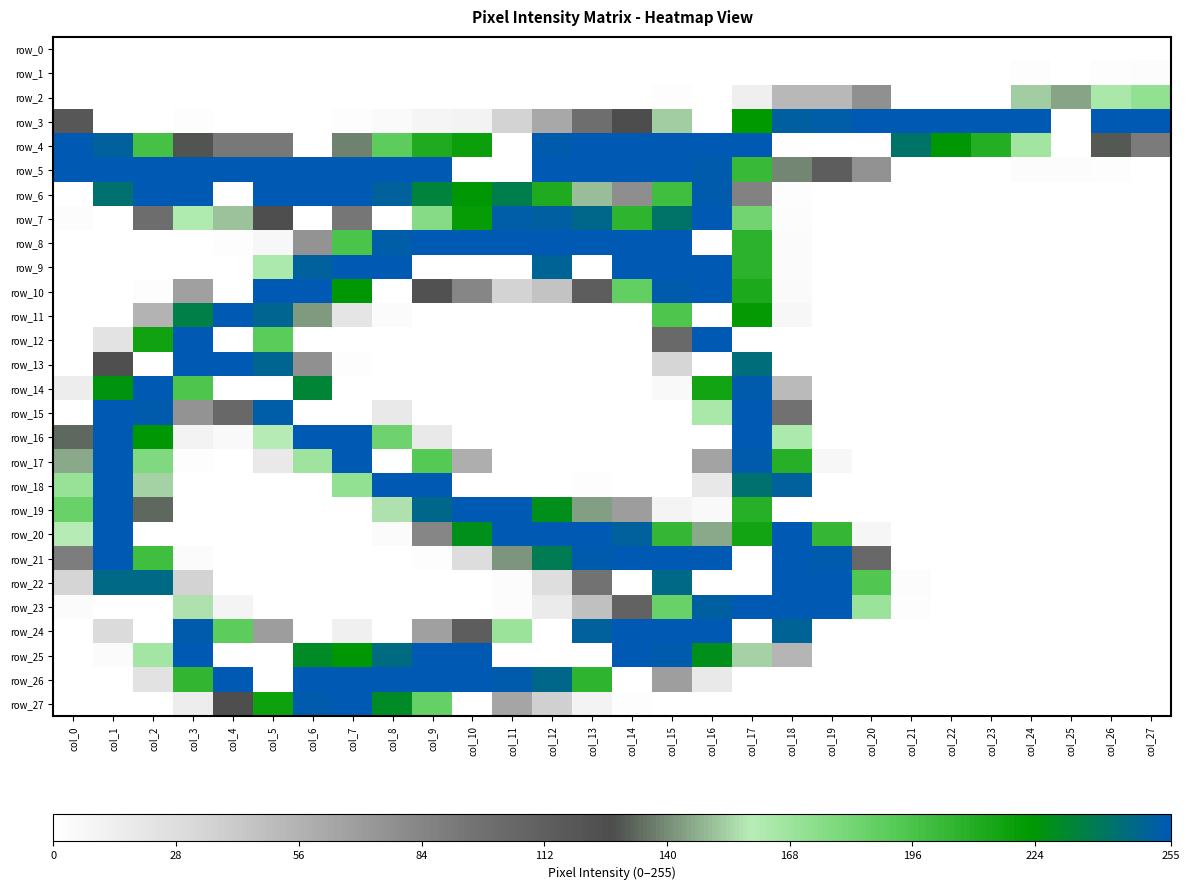

How many data points in row_26 are above 0?

13